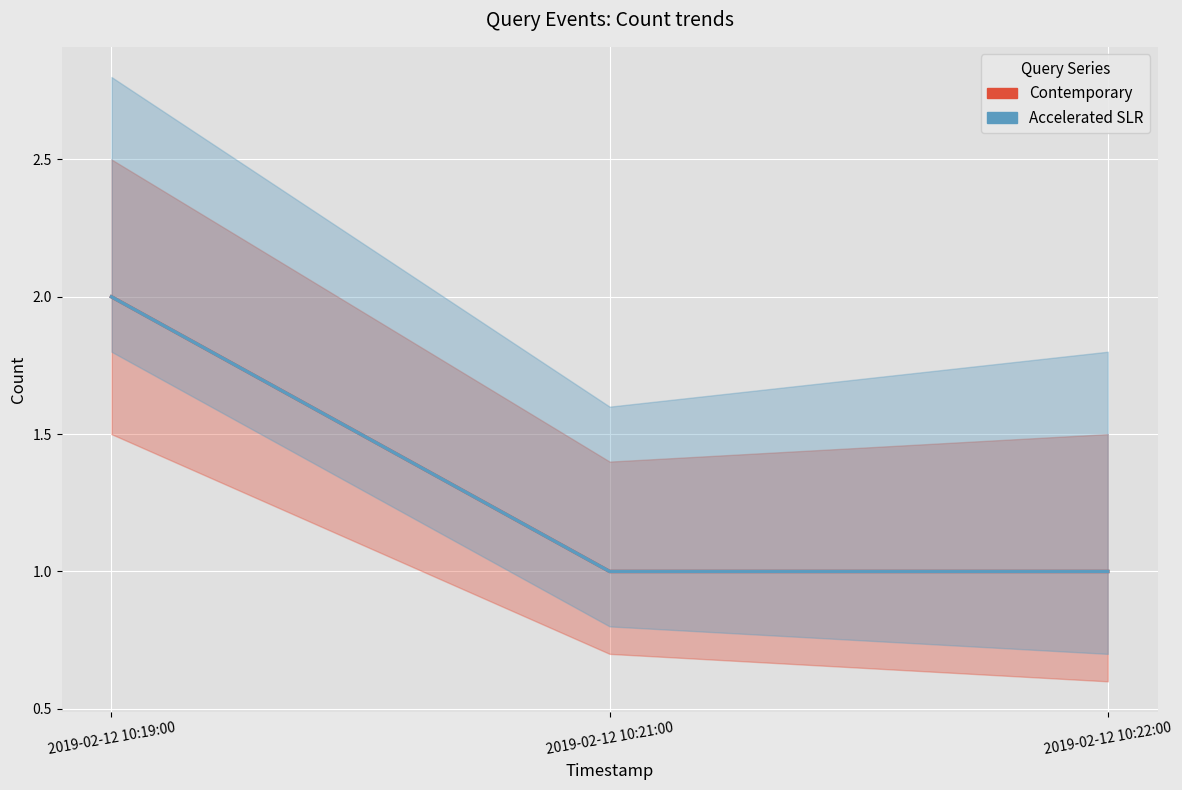

Which series has the largest total across all categories?

Contemporary